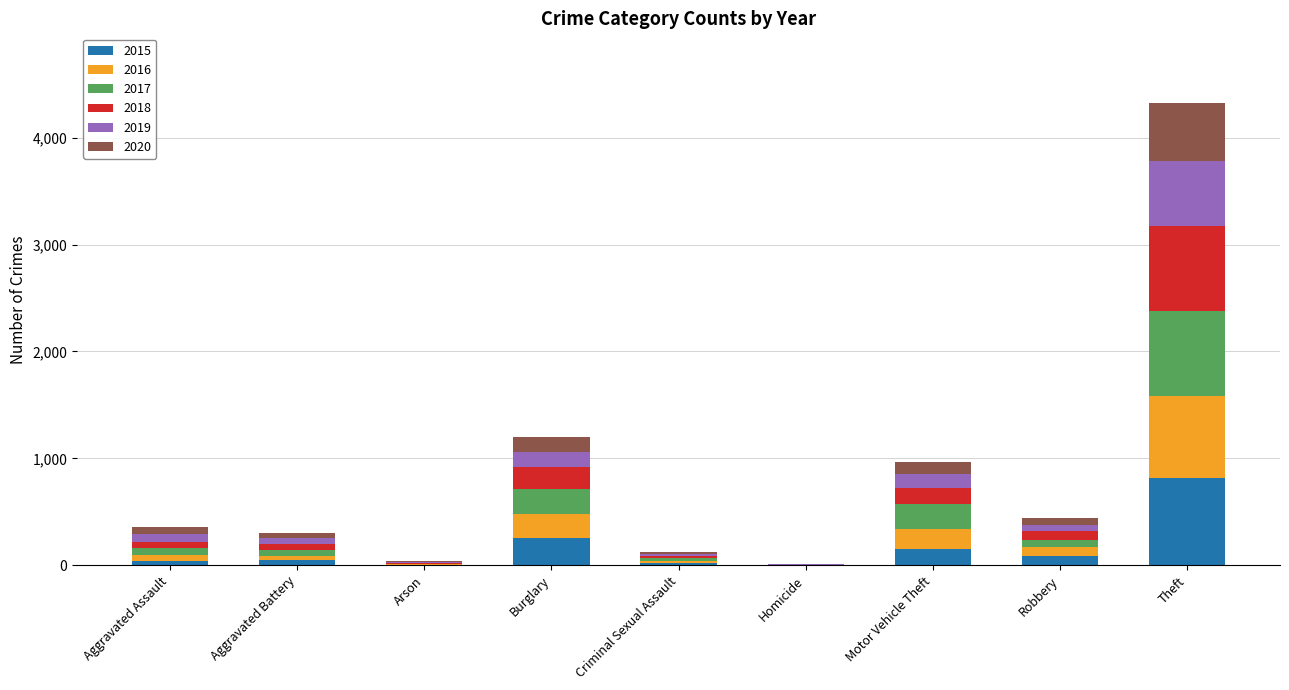

Is it true that 2015 equals 156 at Motor Vehicle Theft?

True